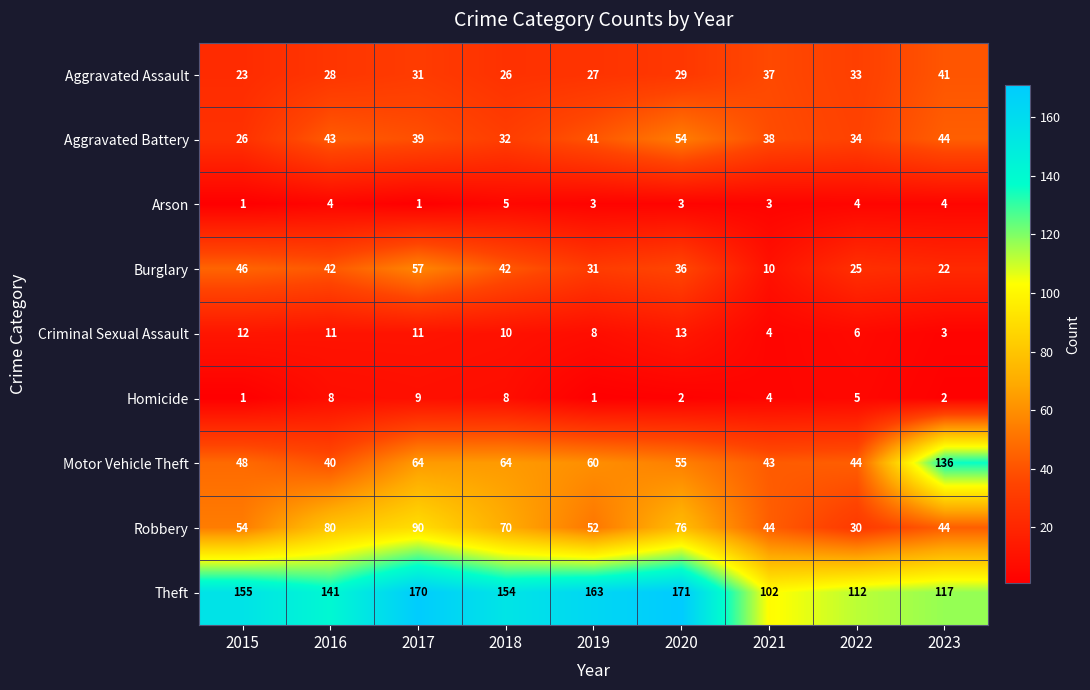

The Aggravated Battery series shows 23 at 2016. True or false?

False